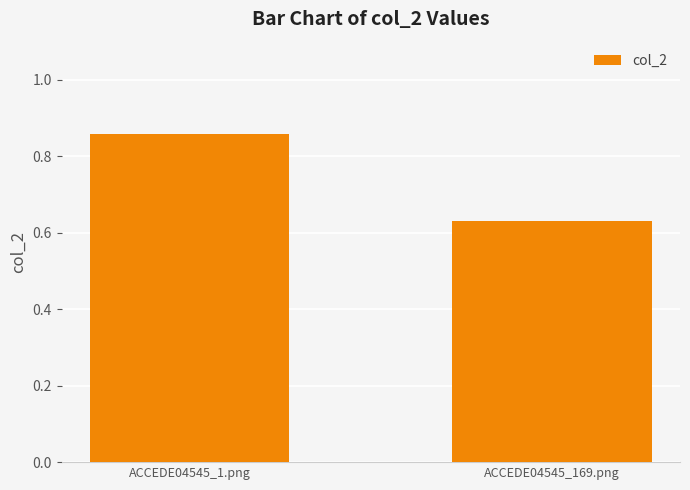

The chart shows a value of 1.4 at ACCEDE04545_1.png. True or false?

False